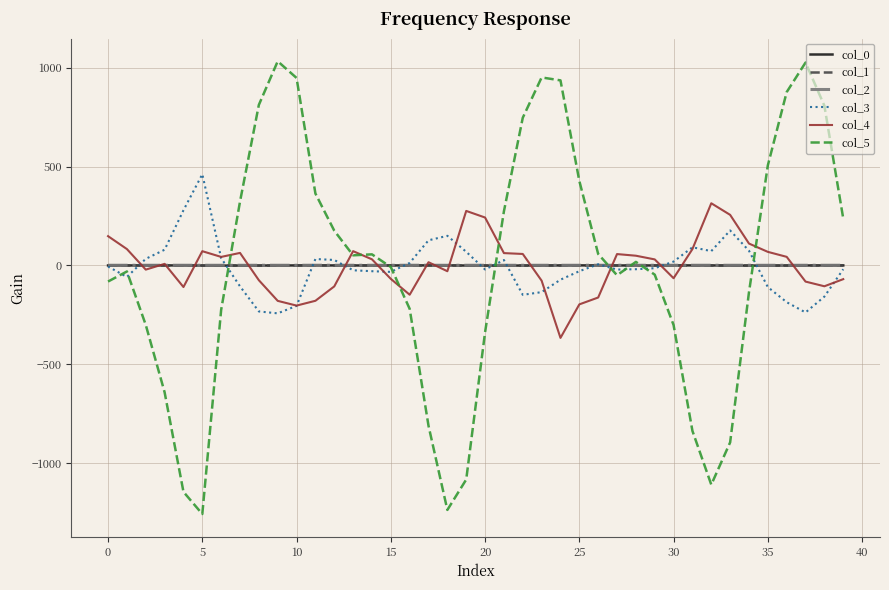

Which series has the widest spread of values?

col_5